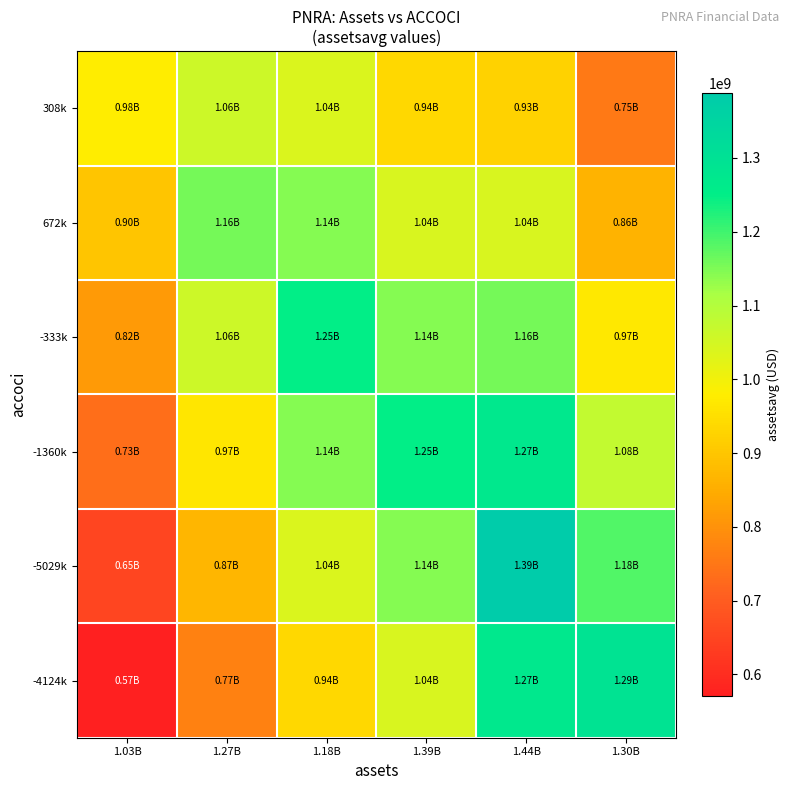

Between 1.18B and 1.03B, which is larger?

1.18B